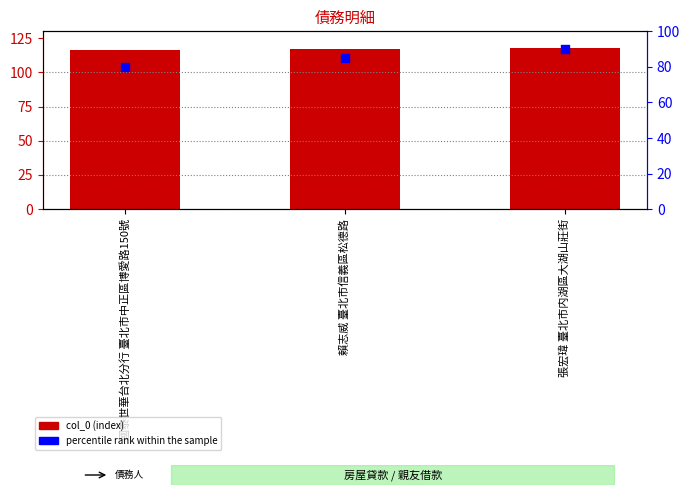

Which series reaches the maximum Y coordinate?

col_0